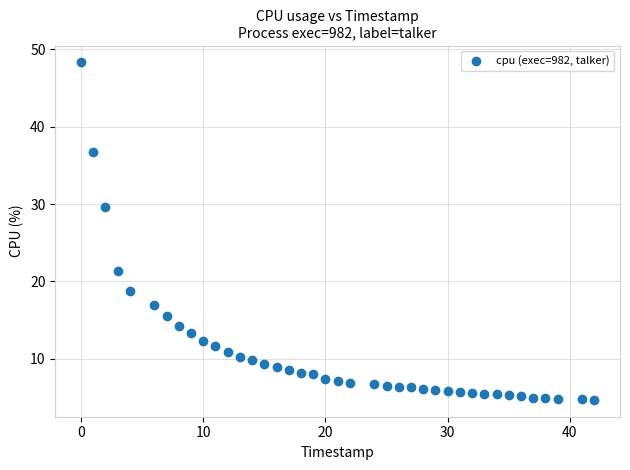

What Y value in the scatter plot is closest to 26?

29.6